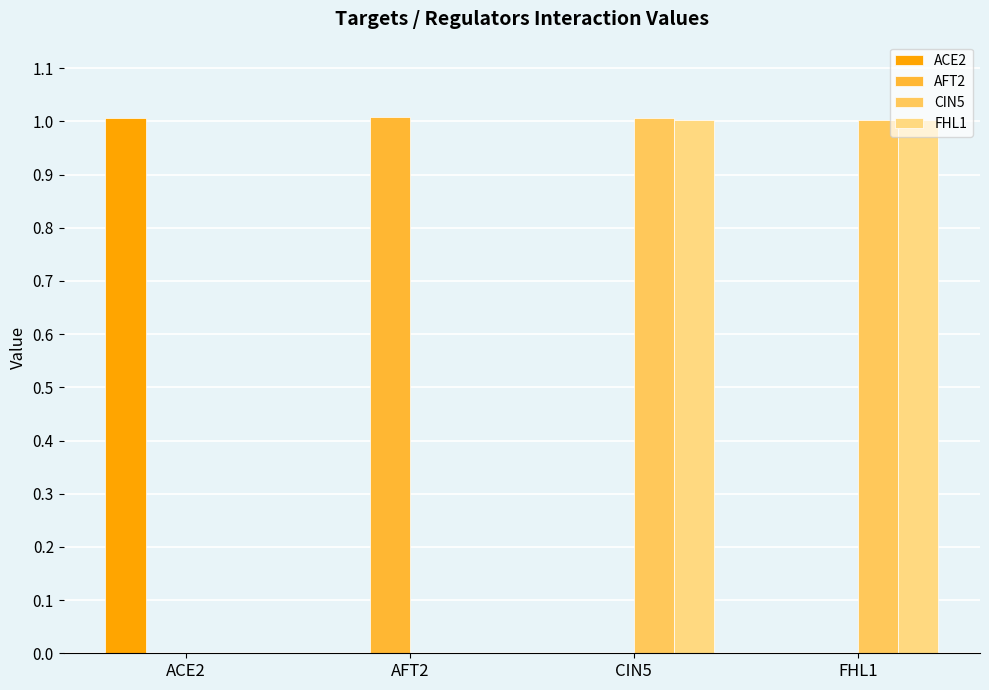

What value does the CIN5 series have at FHL1?

1.0